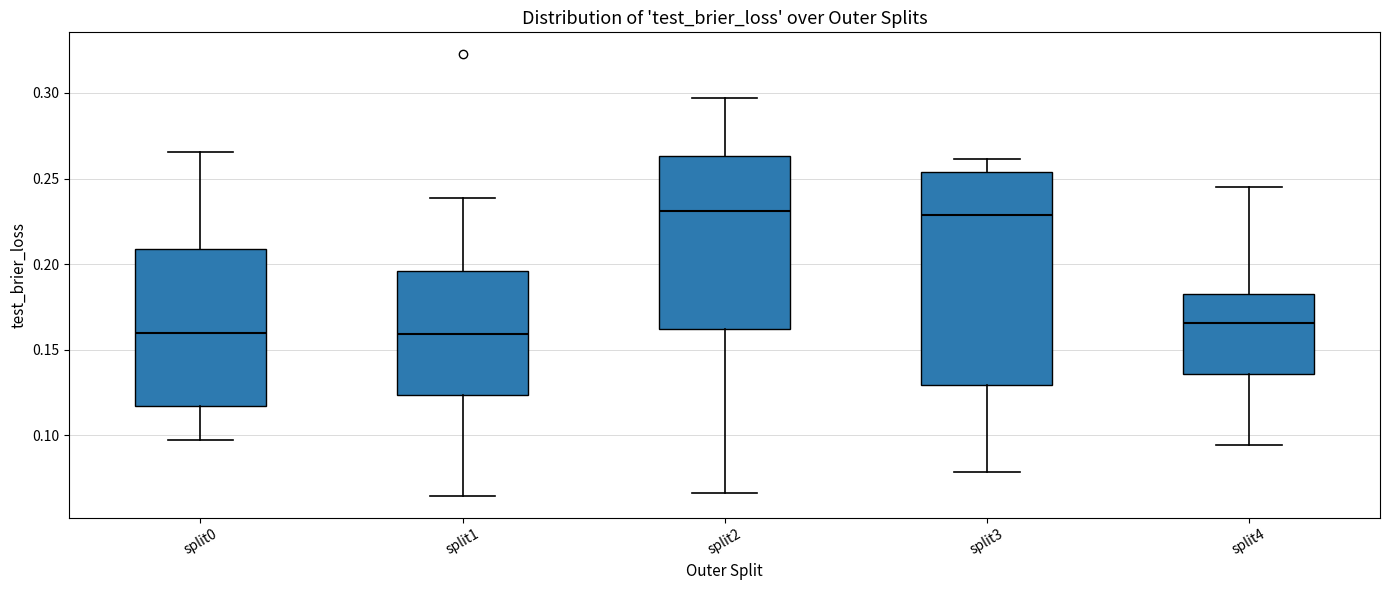

Reading left to right, transcribe this box plot: for each box, give where its median line is, the range the box spans, and where its two whiskers end, as read against the y-axis. The values are not printed on the chart, so give them approximately, as read against the axis.

split0: median 0.160, box 0.115 to 0.210, whiskers 0.095 to 0.265
split1: median 0.160, box 0.125 to 0.195, whiskers 0.065 to 0.240
split2: median 0.230, box 0.160 to 0.265, whiskers 0.065 to 0.295
split3: median 0.230, box 0.130 to 0.255, whiskers 0.080 to 0.260
split4: median 0.165, box 0.135 to 0.185, whiskers 0.095 to 0.245